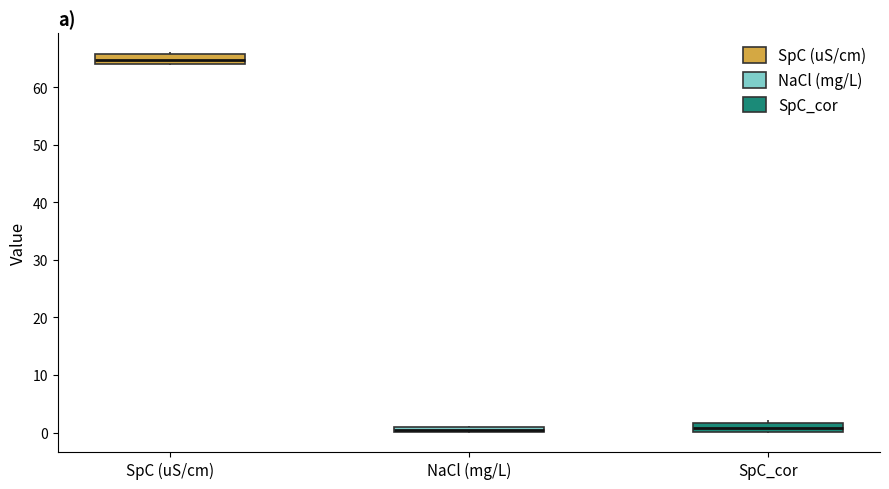

Where does the median line of the box for SpC (uS/cm) sit on the y-axis? The values are not printed on the chart, so give them approximately, as read against the axis.

65